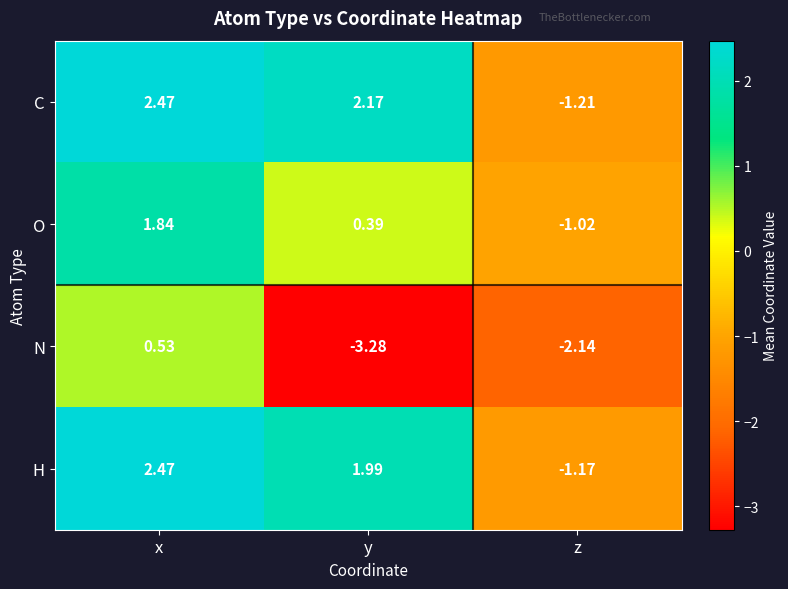

At how many categories does at least one series exceed 0?

2